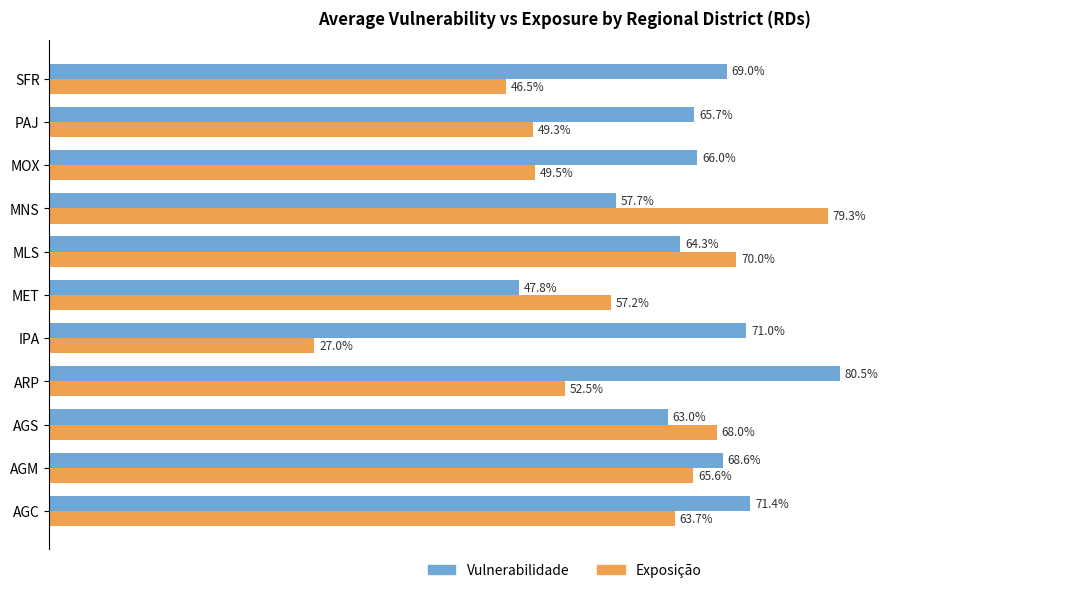

What is the value of the Vulnerabilidade bar at the 10th from the left?

0.7